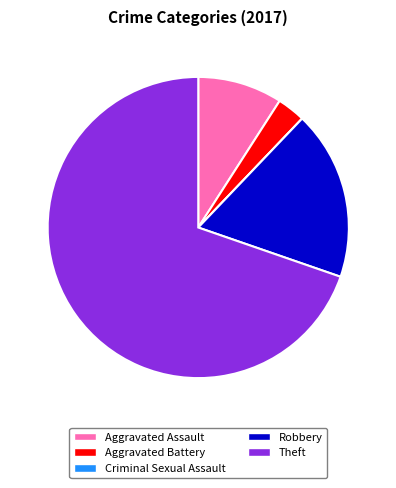

Which category has the biggest portion of the pie?

Theft